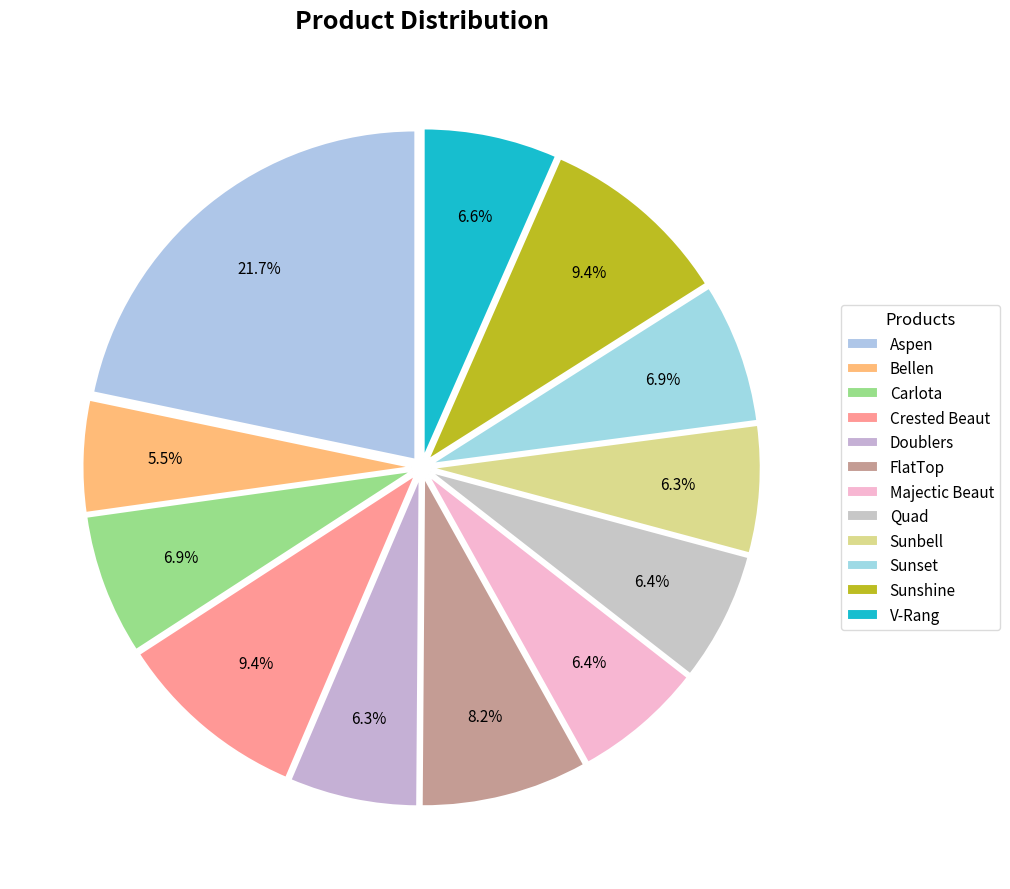

Count the number of slices in the pie.

12